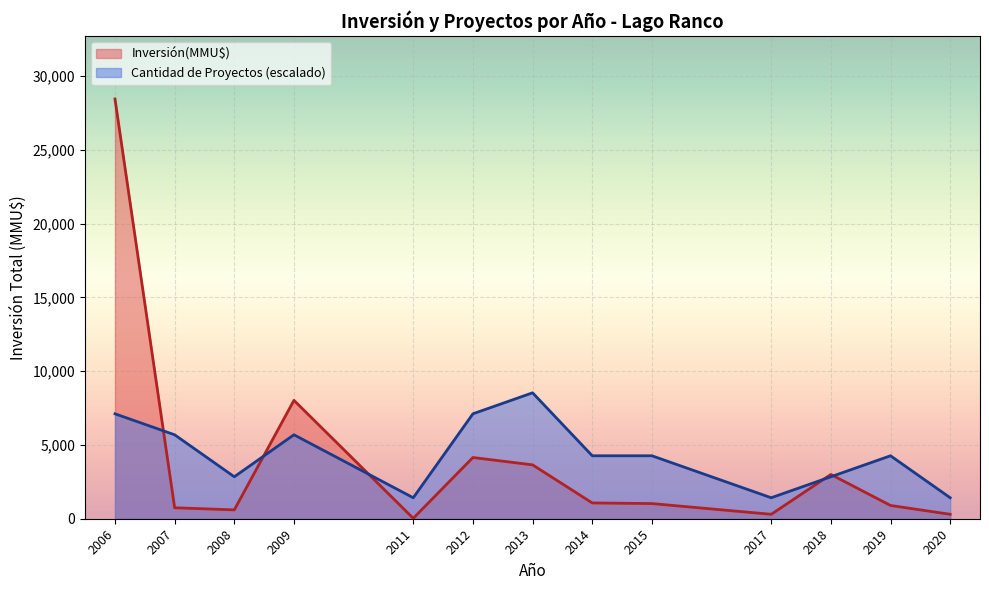

The value of Count at 37 is 0. True or false?

False